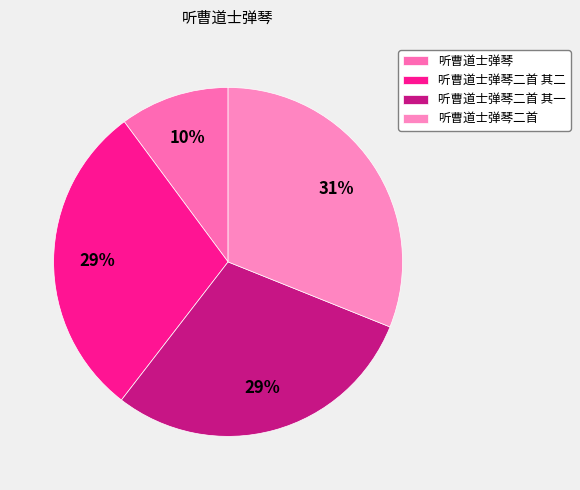

Does any single category account for the majority?

No